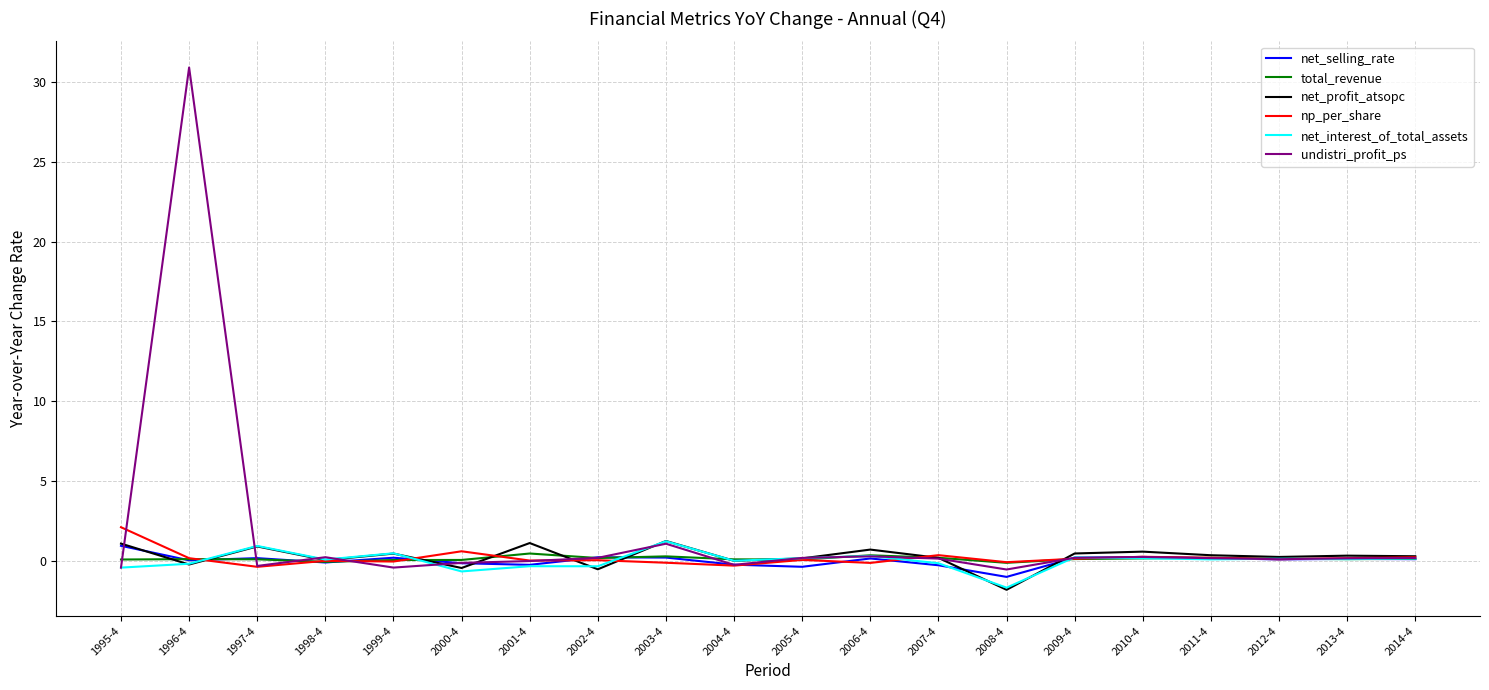

Which series changed the most between 1995-4 and 1996-4?

undistri_profit_ps